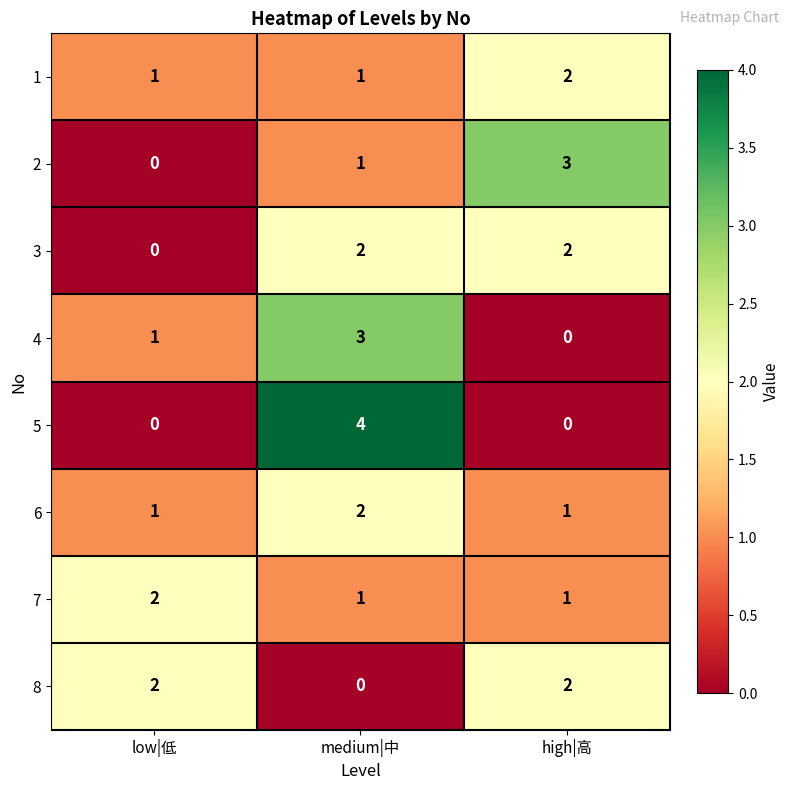

What is the sum of all 7 values?

4